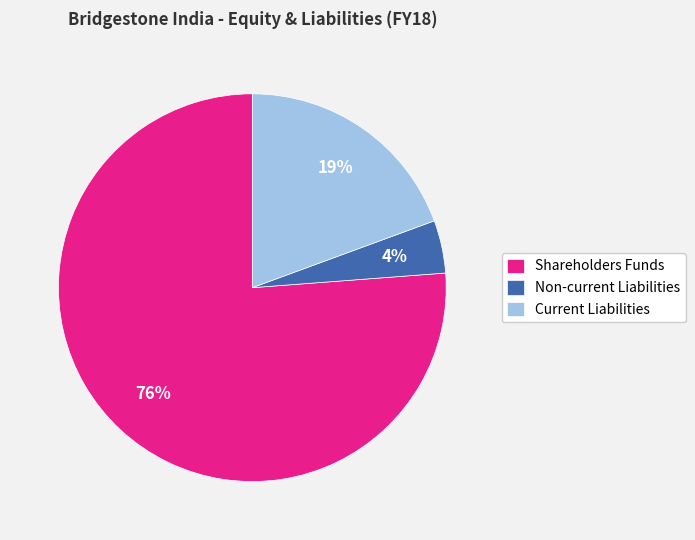

Is the sum of Non-current Liabilities and Current Liabilities greater than half?

No